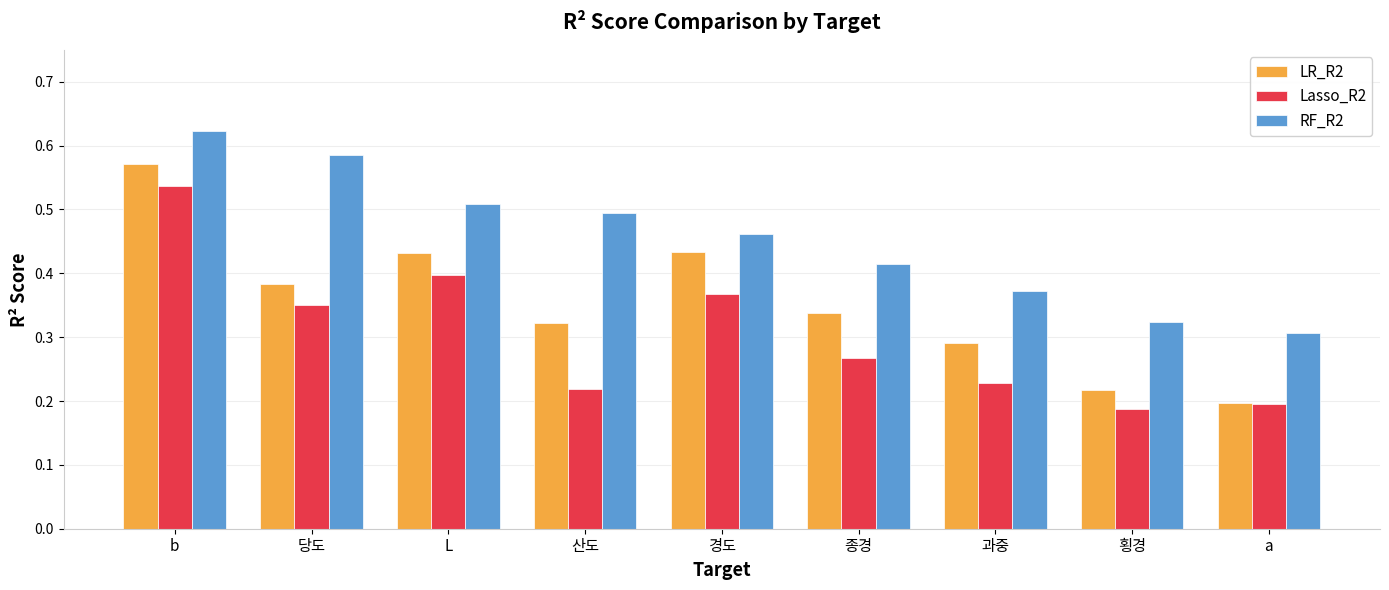

The value of LR_R2 at 경도 is 0.6. True or false?

False